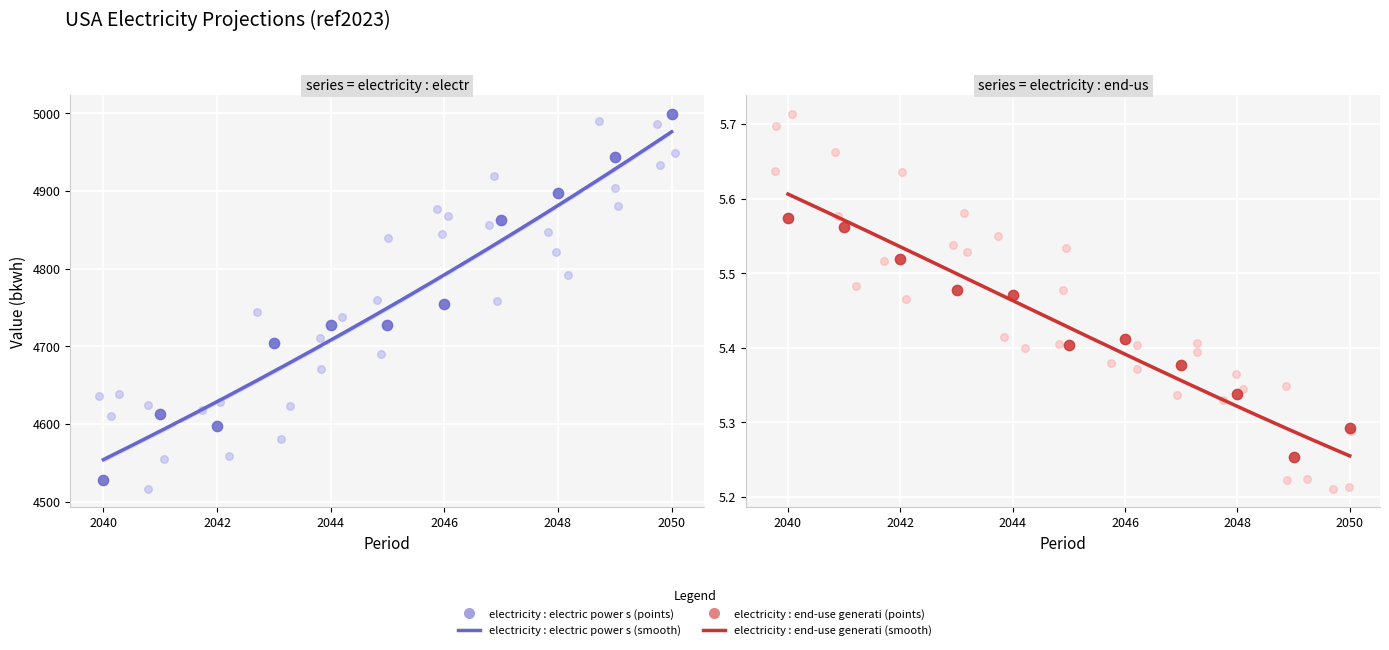

Which series has the widest spread of Y values?

electricity : electric power sector